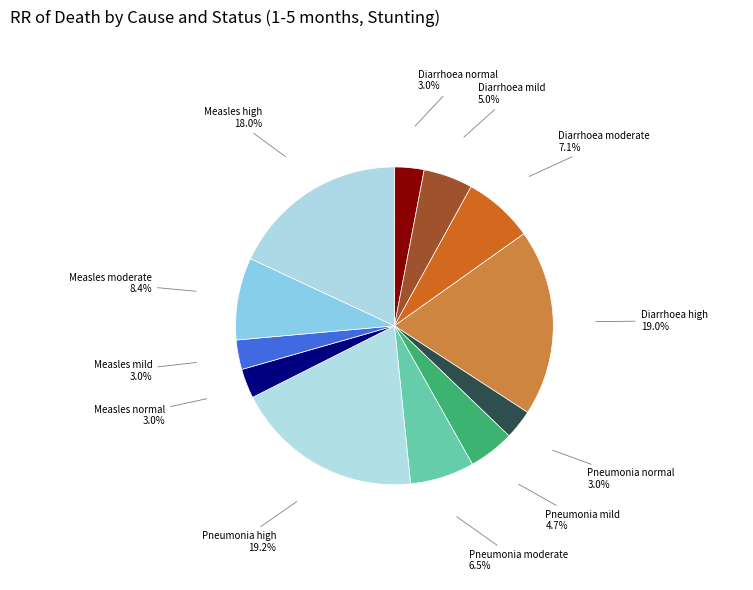

What percentage is the Diarrhoea moderate slice, to the nearest percent?

7%